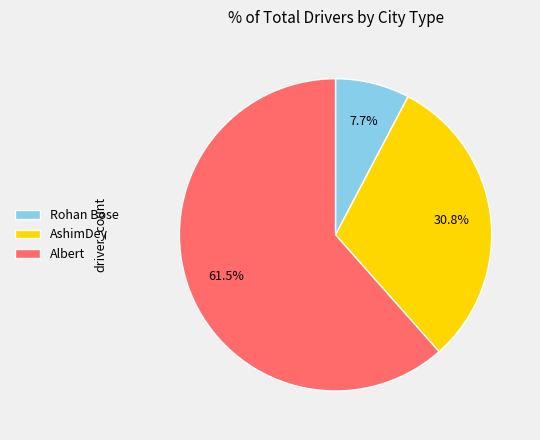

Rank the categories by value from highest to lowest.

Albert, AshimDey, Rohan Bose